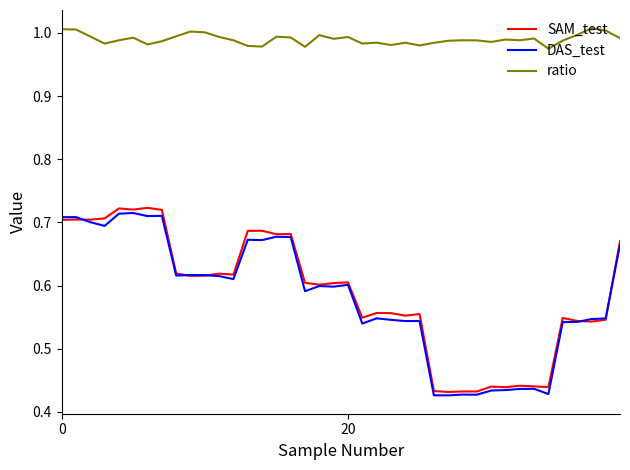

True or false: DAS_test and ratio cross at least once.

False